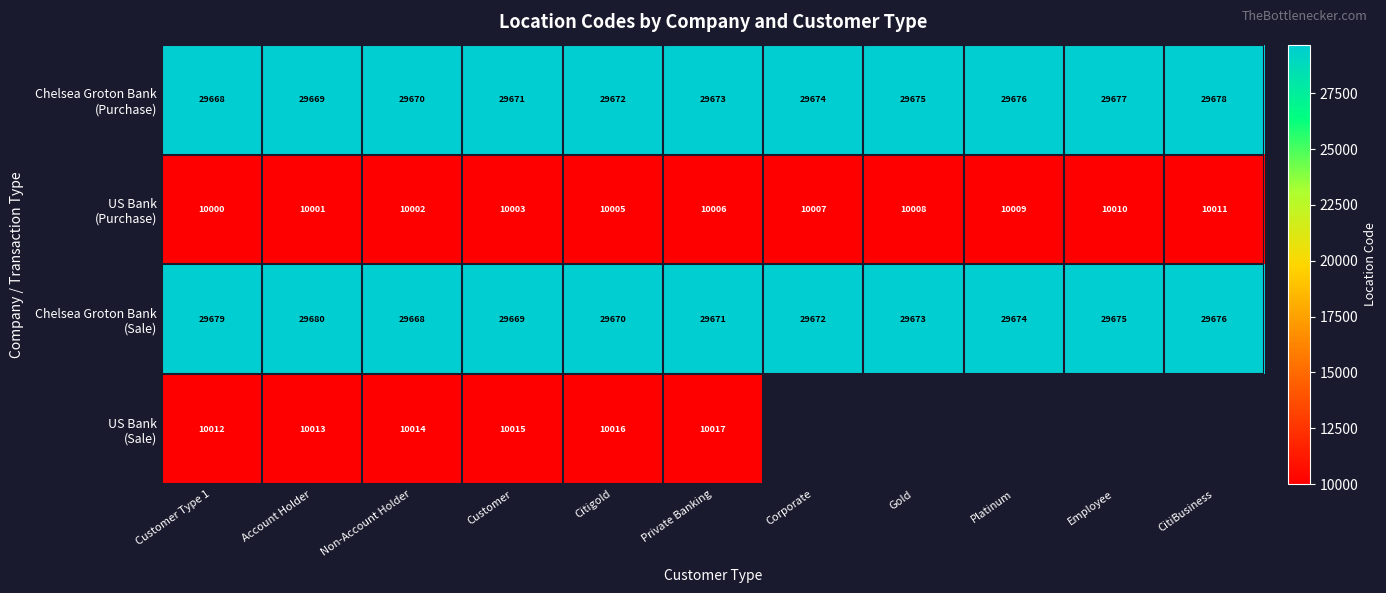

What is the difference between the highest and lowest values at Account Holder?

19679